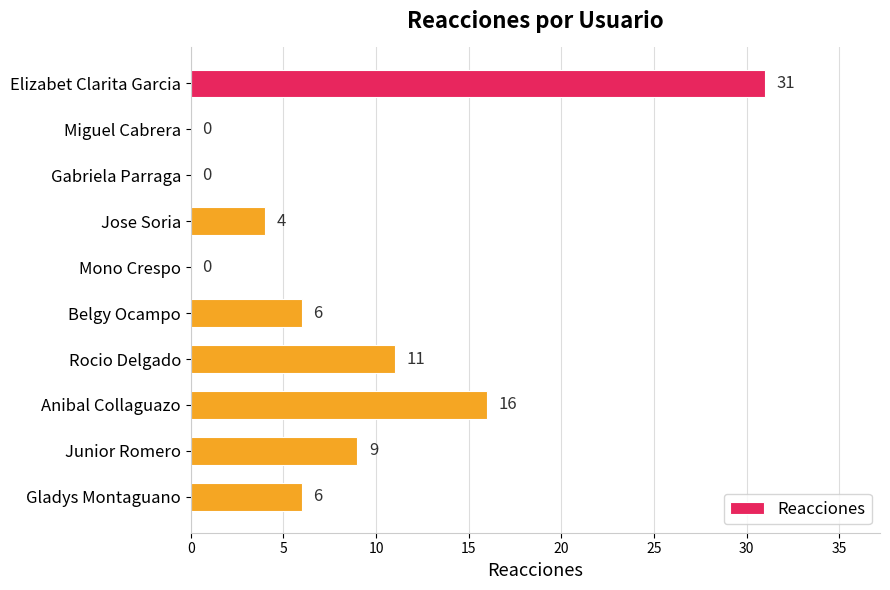

True or false: the data shows 16 at Anibal Collaguazo.

True